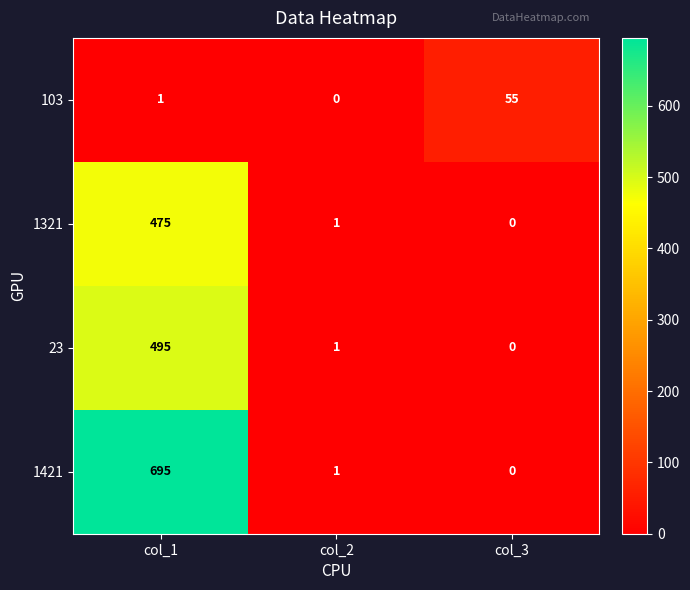

Reading left to right, extract all data points from this chart.

103: 1	0	55
1321: 475	1	0
23: 495	1	0
1421: 695	1	0